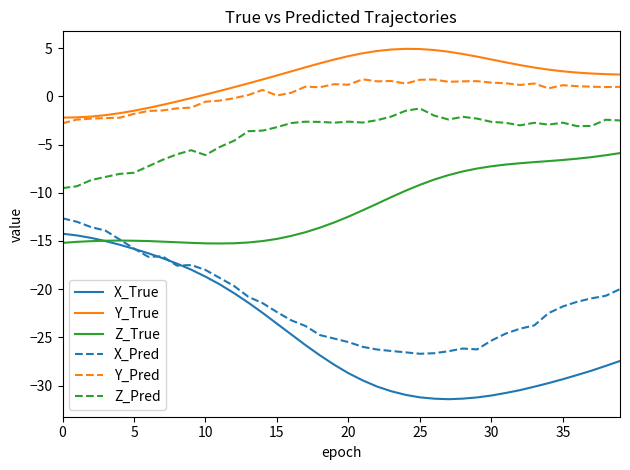

Which series has the largest total across all categories?

Y_True